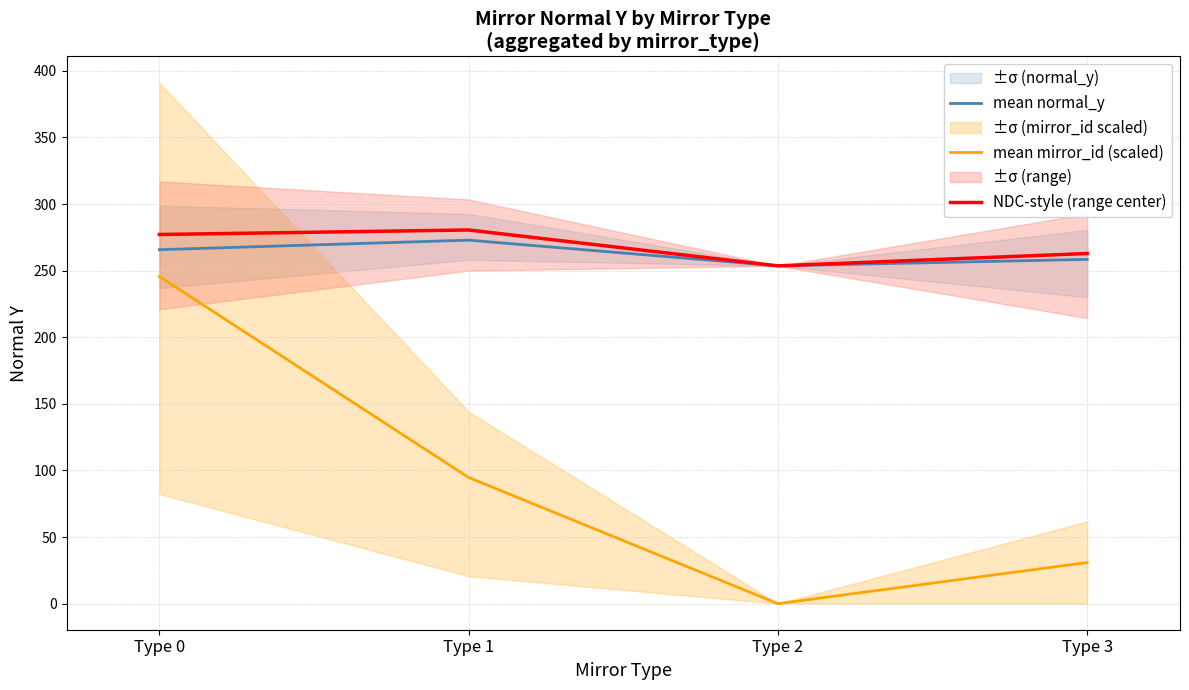

At how many categories does at least one series exceed 210?

4